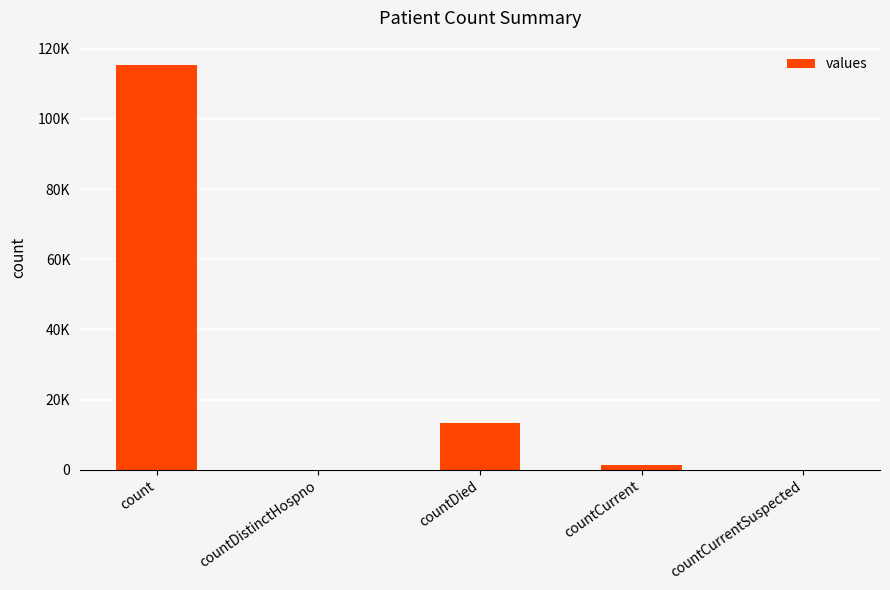

How many positive values are there?

3